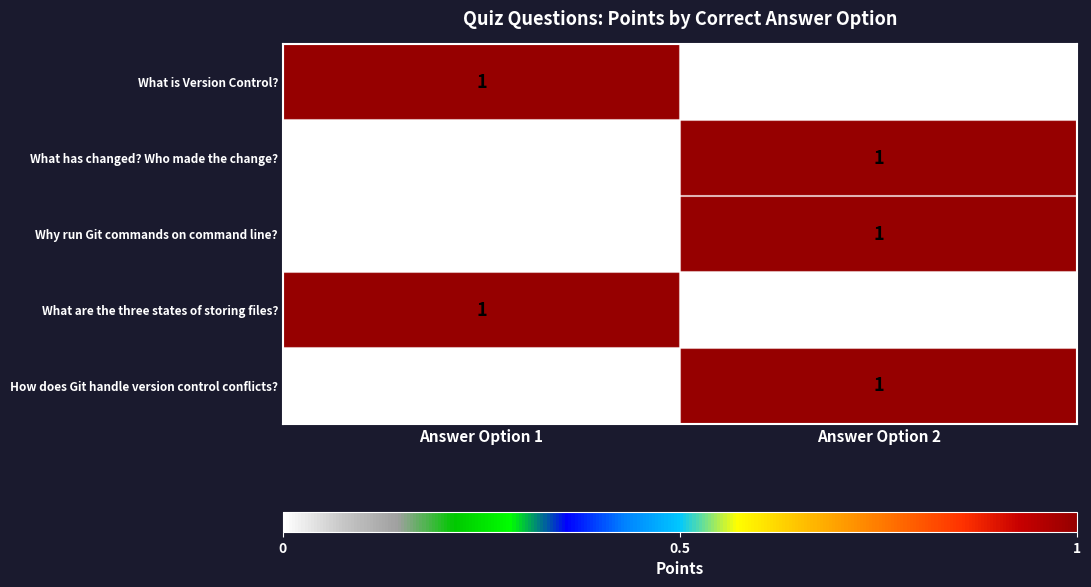

Reading left to right, what are all the values shown in this chart?

What is Version Control?: 1	0
What has changed? Who made the change?: 0	1
Why run Git commands on command line?: 0	1
What are the three states of storing files?: 1	0
How does Git handle version control conflicts?: 0	1